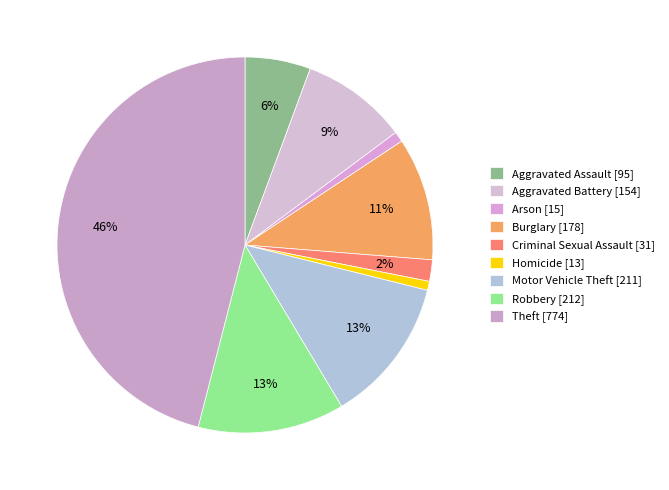

Does Aggravated Assault account for over 50% of the chart?

No